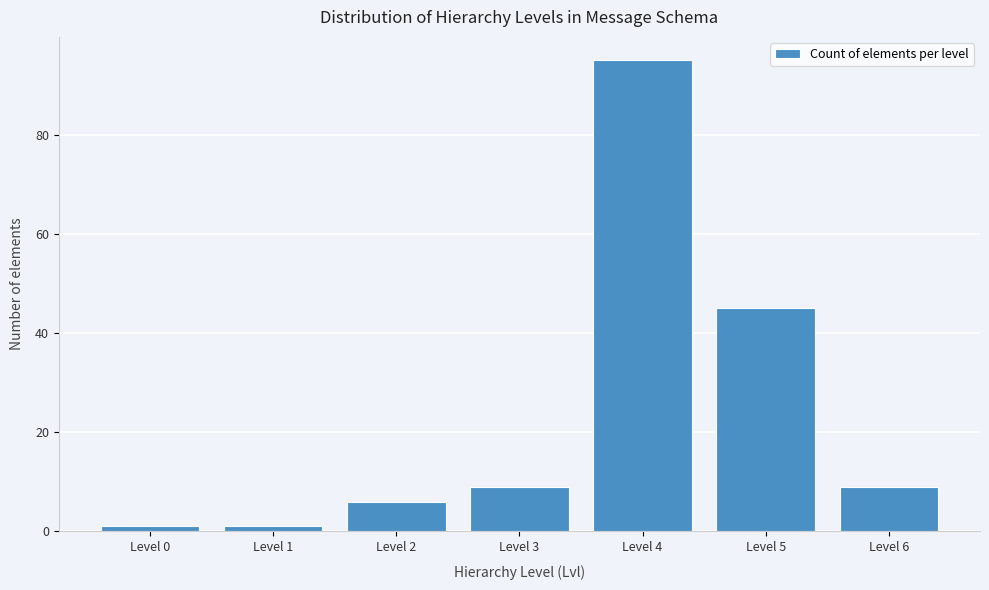

Reading left to right, extract all data points from this chart.

1	1	6	9	95	45	9